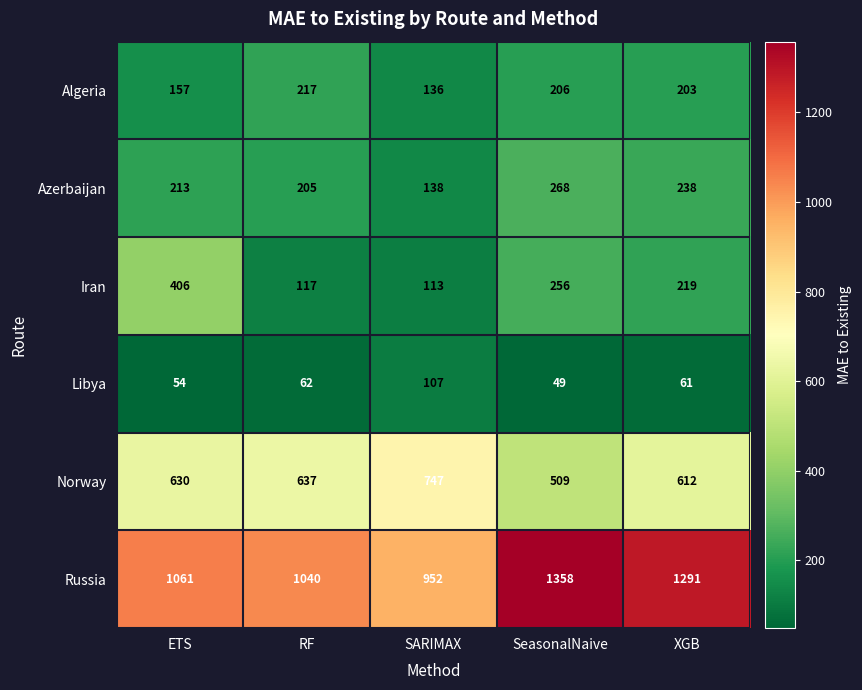

What is the total value across all series at SeasonalNaive?

2646